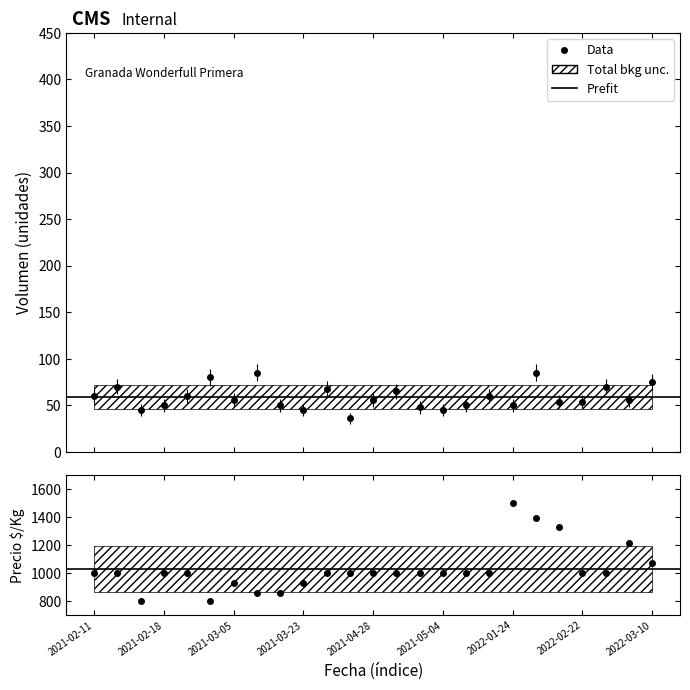

In Precio $/Kg, how many points are lower than both neighbors (excluding endpoints)?

2